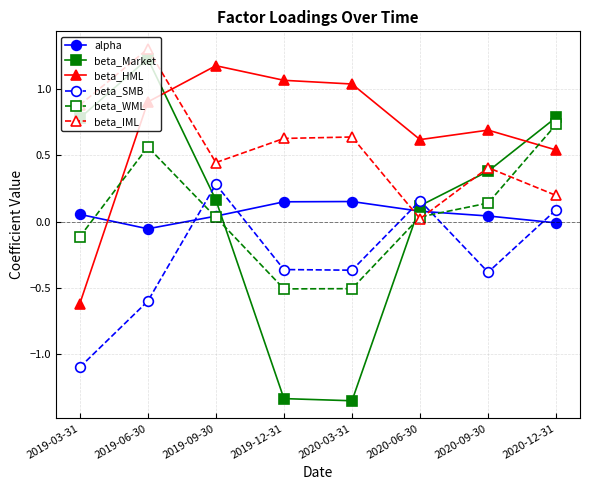

How many categories are shown in the chart?

8